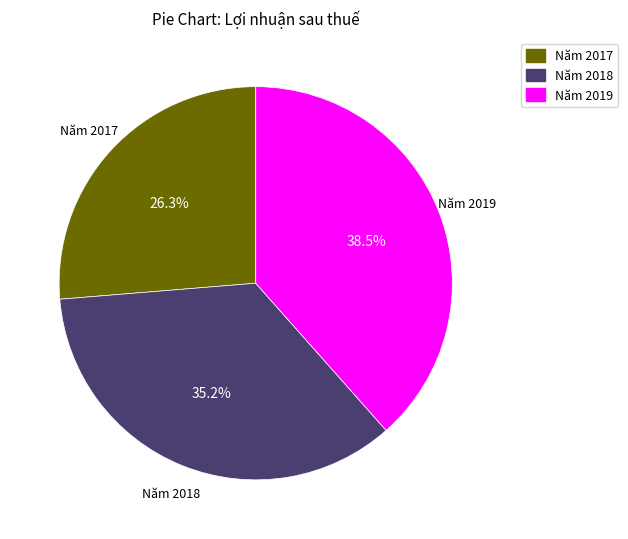

What percentage do Năm 2017 and Năm 2019 together represent?

64.8%